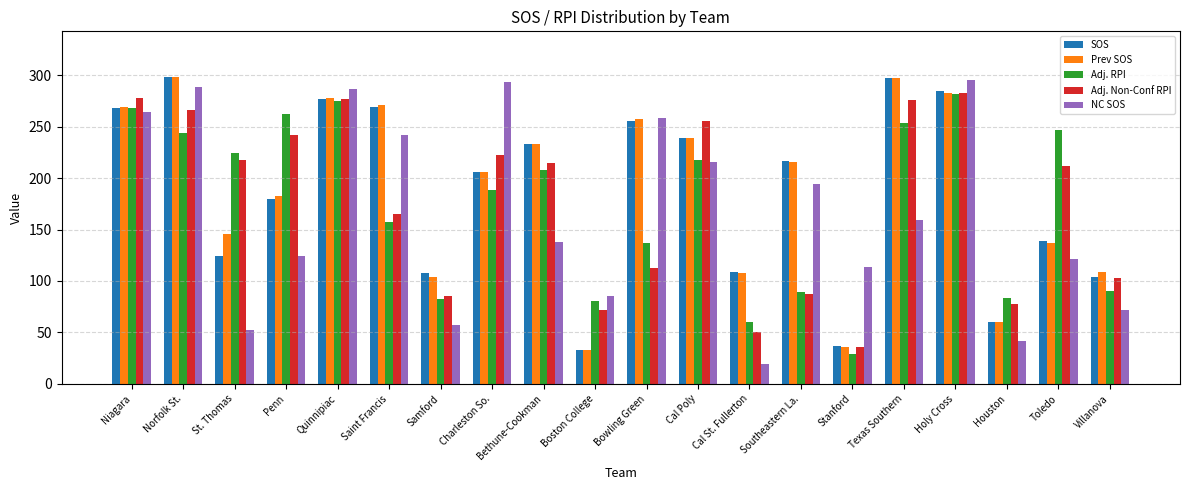

What is the label of the 6th bar from the right?

Stanford